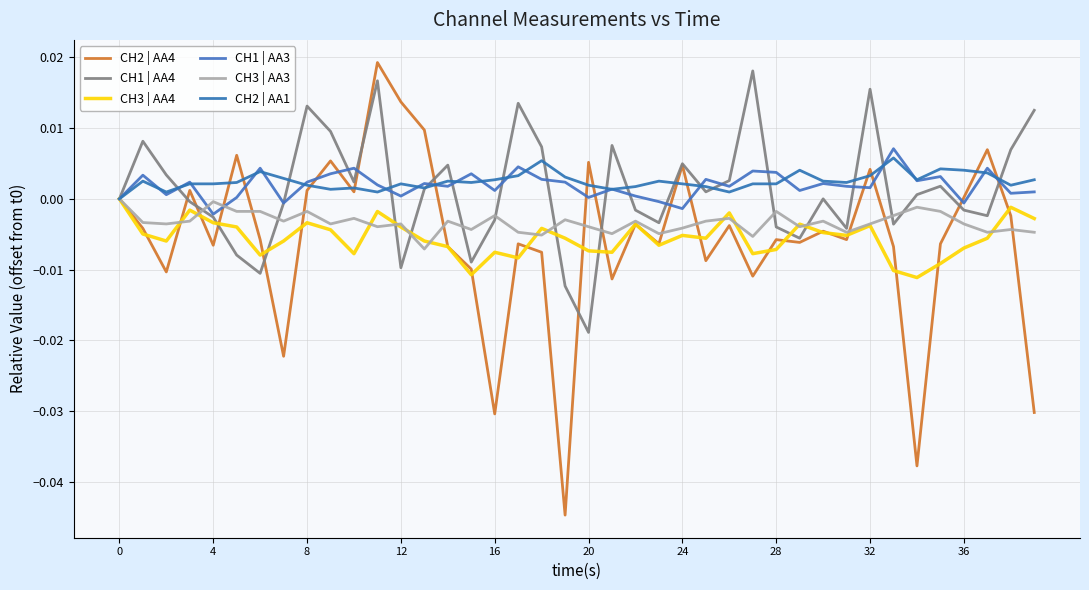

Does the chart display data point markers on the line(s)?

No